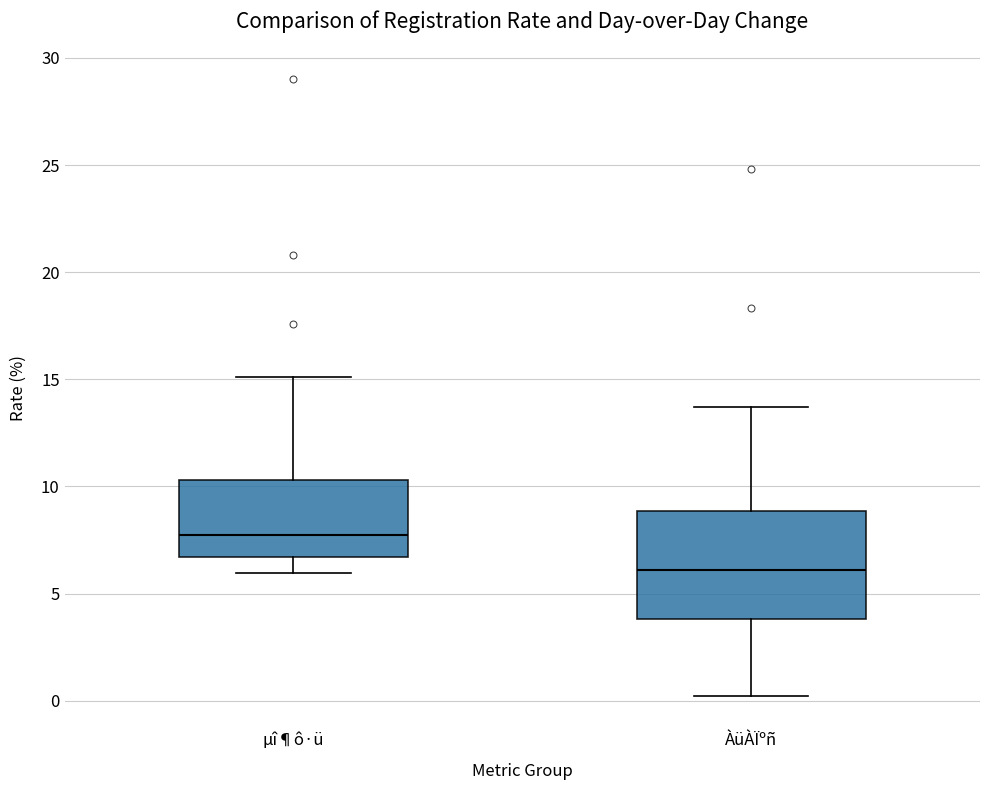

Which box is the tallest, from its lower edge to its upper edge?

ÀüÀÏºñ